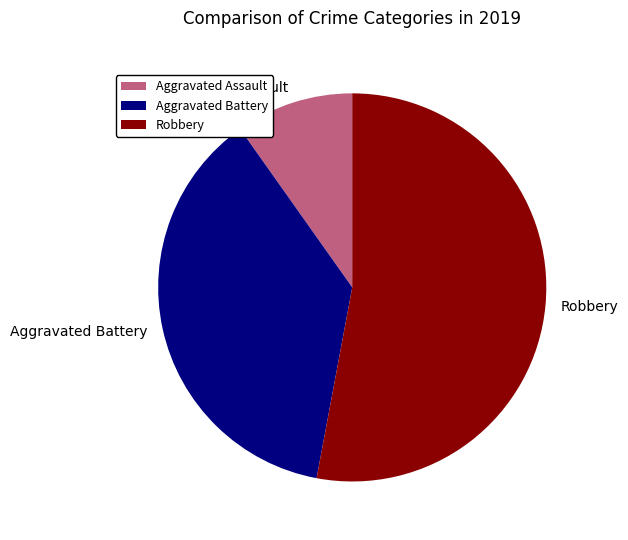

Which category has the biggest portion of the pie?

Robbery